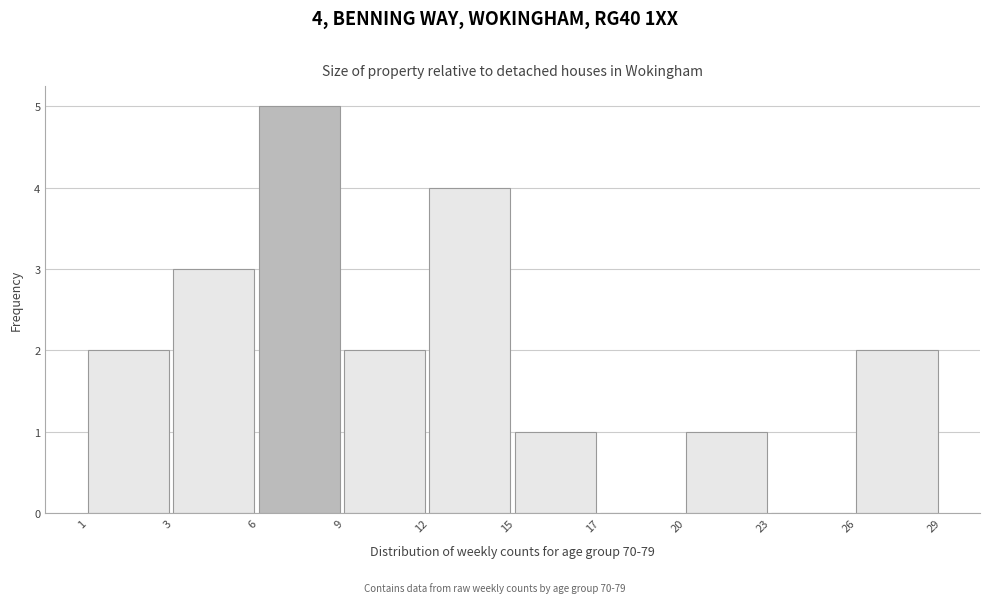

Reading left to right, extract all data points from this chart.

1=2	3=3	6=5	9=2	12=4	15=1	17=0	20=1	23=0	26=2